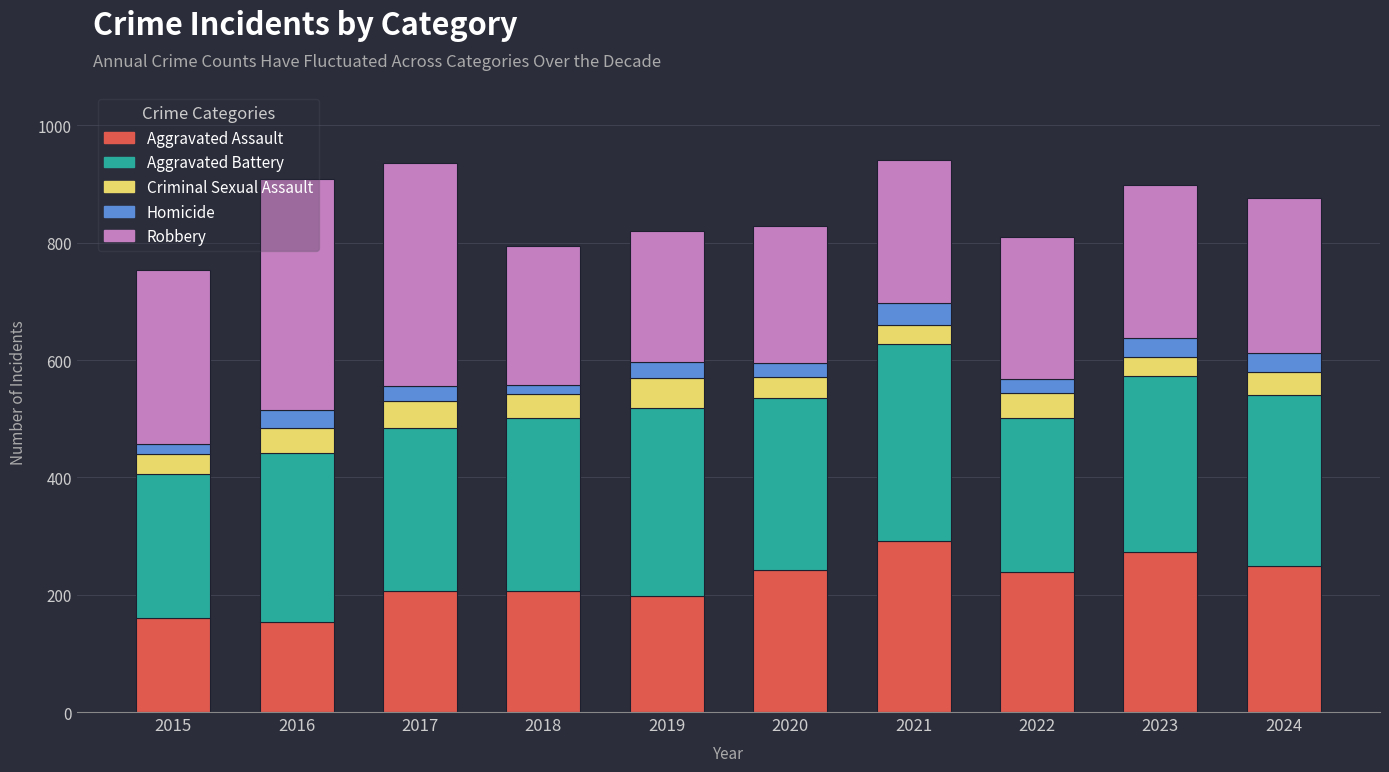

What is the lowest value of the Aggravated Assault series?

154